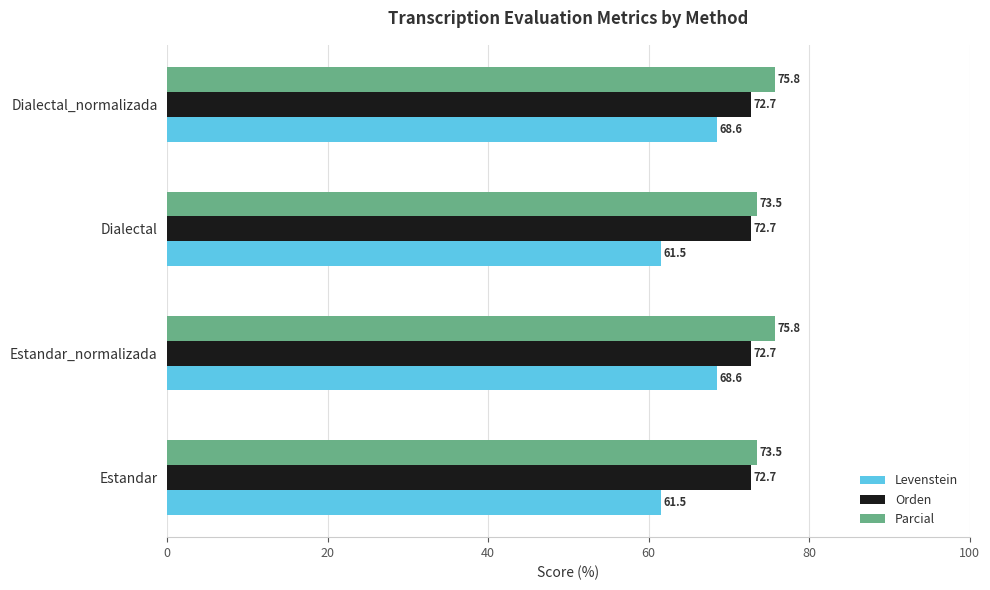

What is the total value across all series at Dialectal_normalizada?

217.1